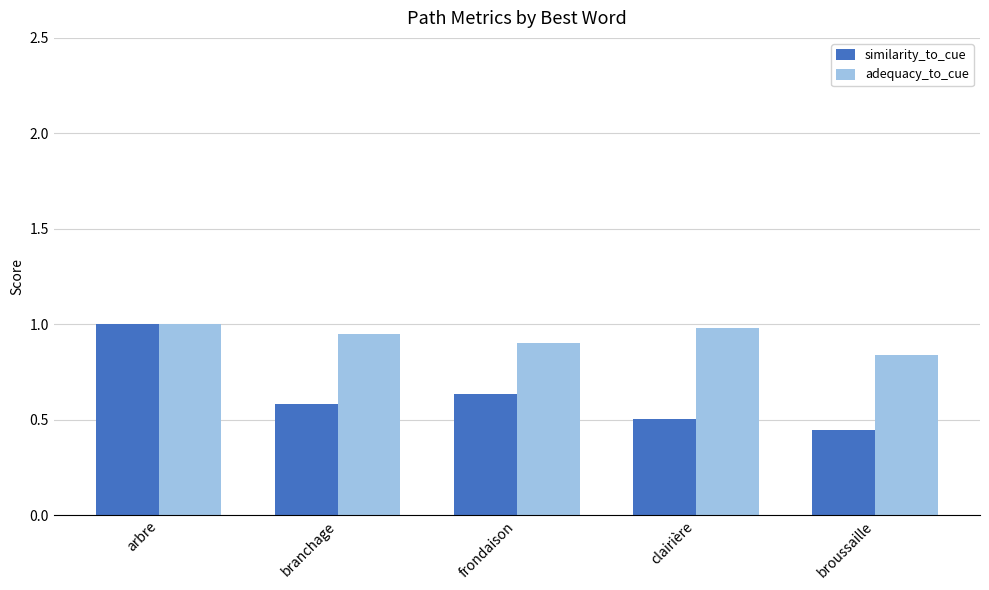

What is the difference between the highest and lowest values at frondaison?

0.3